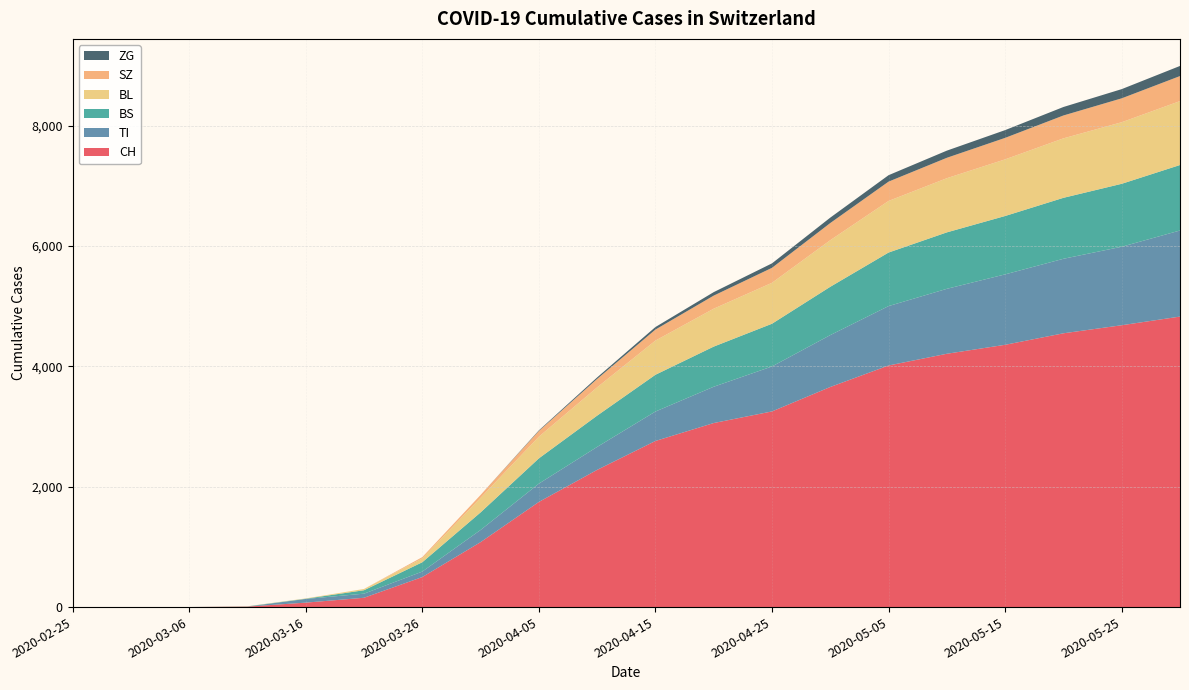

Reading left to right, list all the values displayed in this chart.

CH: 0	0	1	8	74	155	499	1079	1747	2280	2760	3058	3251	3657	4014	4209	4358	4549	4683	4827
TI: 0	0	0	0	61	68	91	202	304	381	489	603	747	862	987	1079	1170	1238	1304	1430
BS: 0	0	0	4	4	57	155	292	420	520	611	667	710	803	890	938	970	1013	1046	1088
BL: 0	0	0	2	5	21	65	242	360	470	568	630	680	774	857	900	941	988	1023	1062
SZ: 0	0	0	0	0	0	20	48	95	140	183	217	249	285	321	339	357	380	397	416
ZG: 0	0	0	0	0	0	0	0	10	25	42	58	74	90	107	119	129	141	153	168